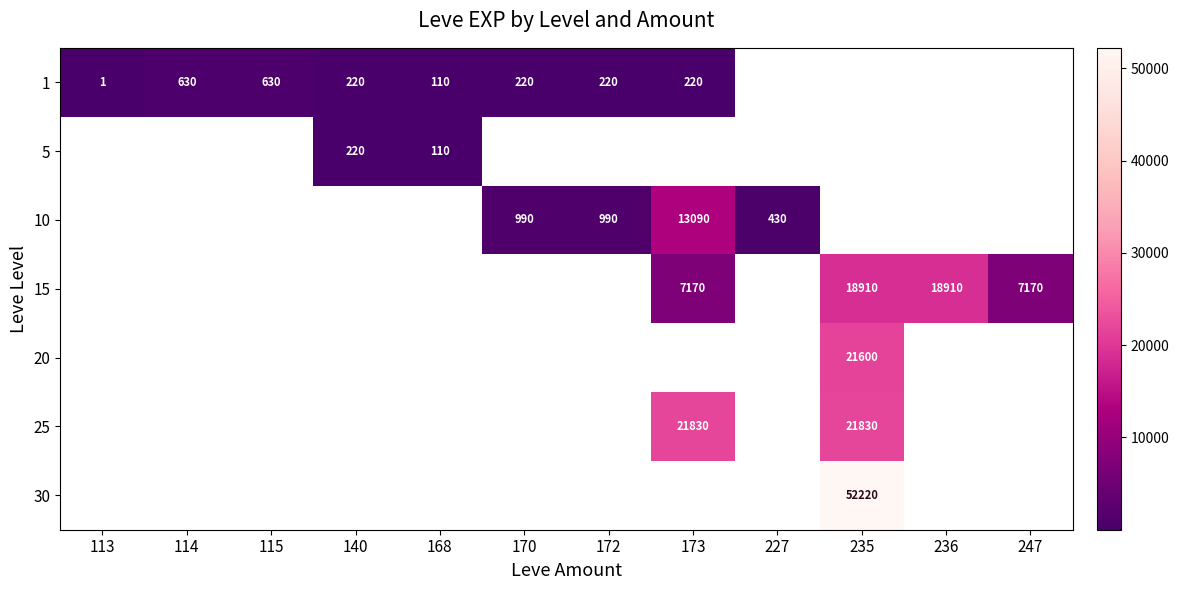

Count the number of data series in this chart.

7